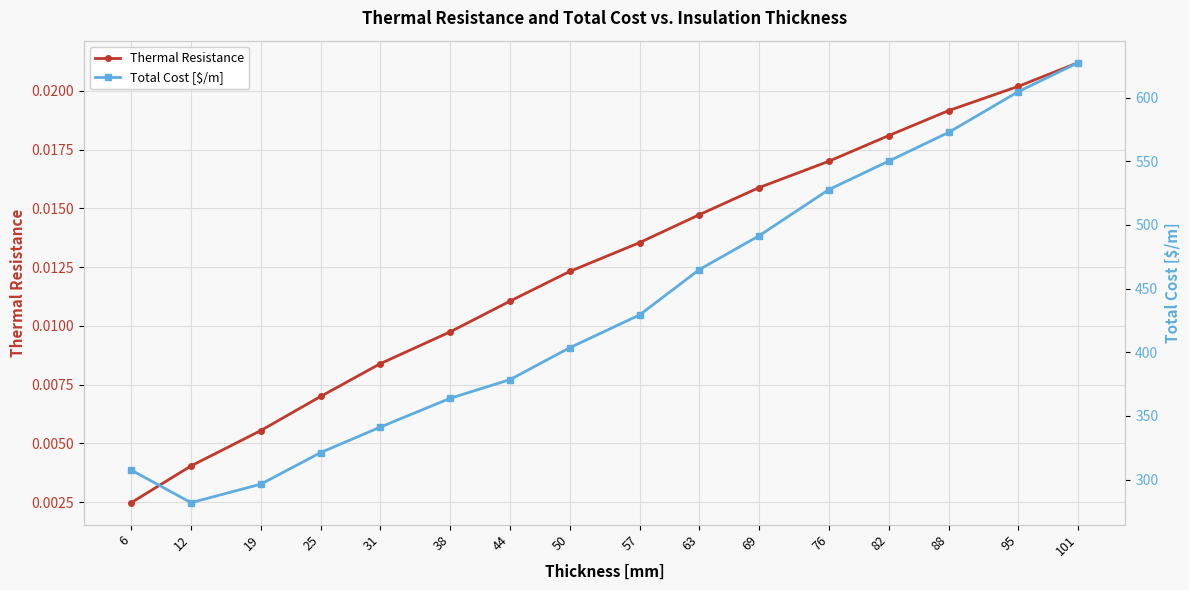

True or false: Total Cost [$/m] and Thermal Resistance cross at least once.

False